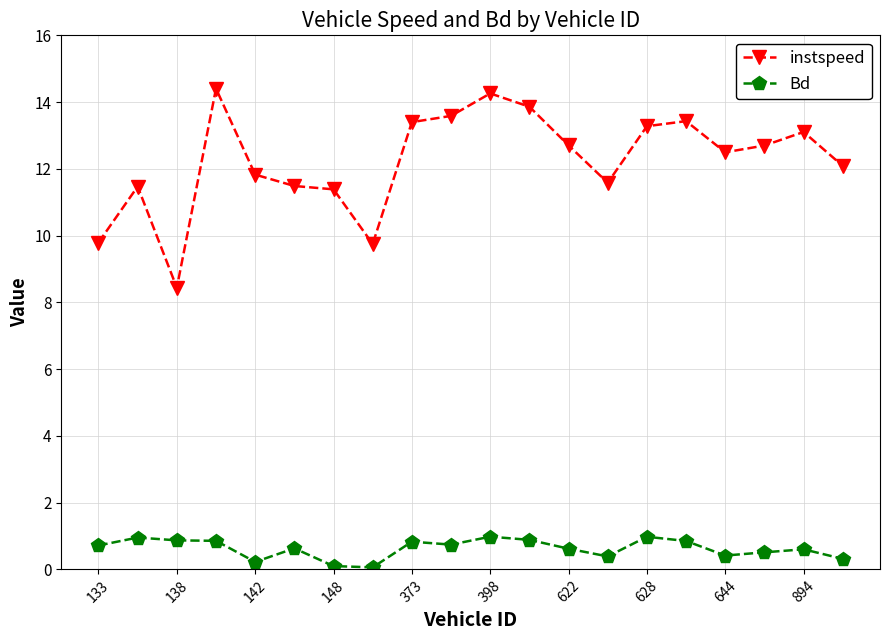

True or false: instspeed has more than 2 points higher than both neighbors.

True